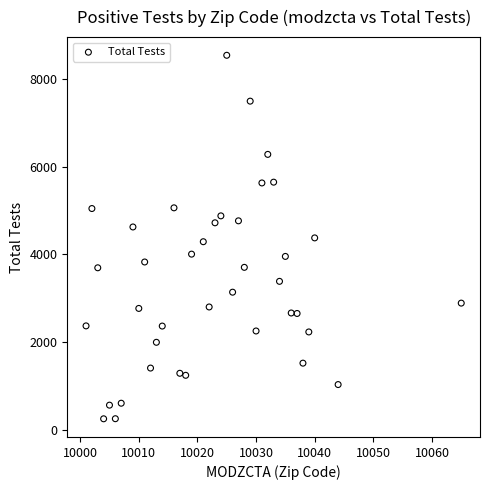

What is the range of X values (max minus min)?

64